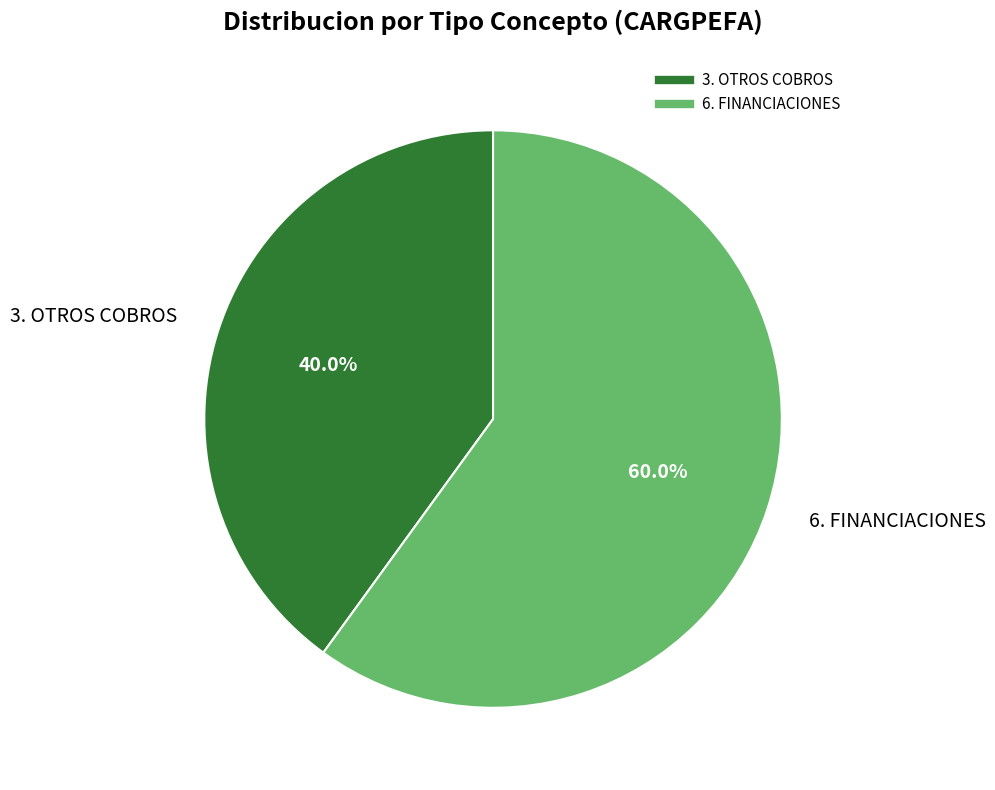

Does any single category account for the majority?

Yes